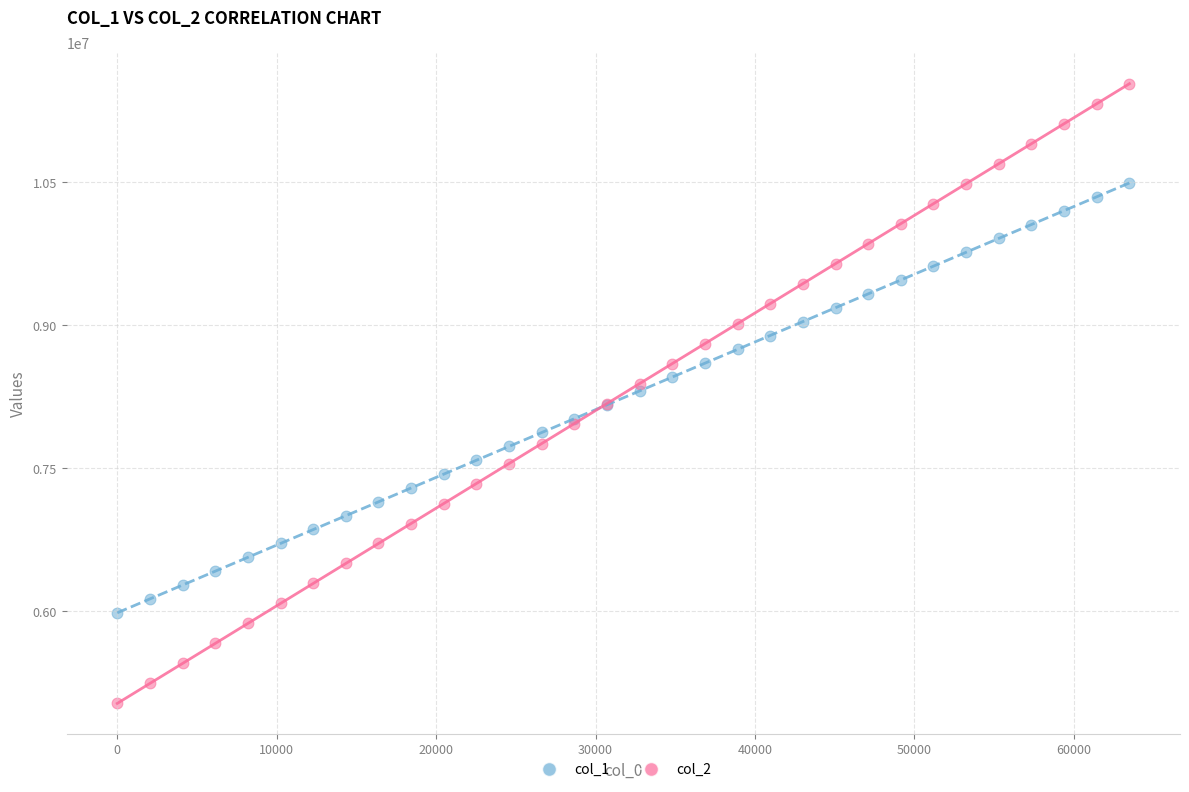

What is the X range (max minus min) for the scatter plot?

63488